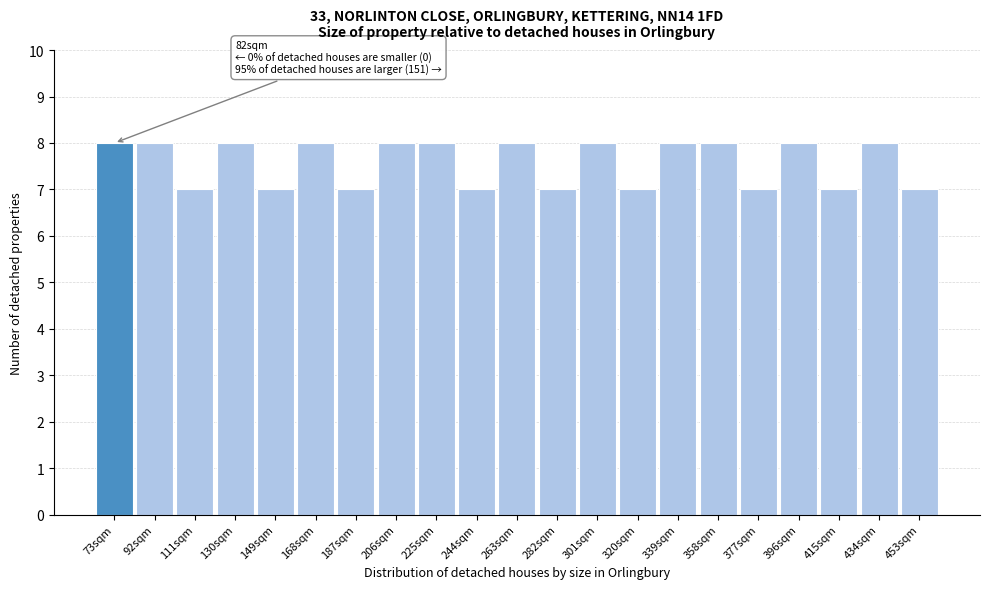

Reading left to right, transcribe all the data shown in this chart.

8	8	7	8	7	8	7	8	8	7	8	7	8	7	8	8	7	8	7	8	7